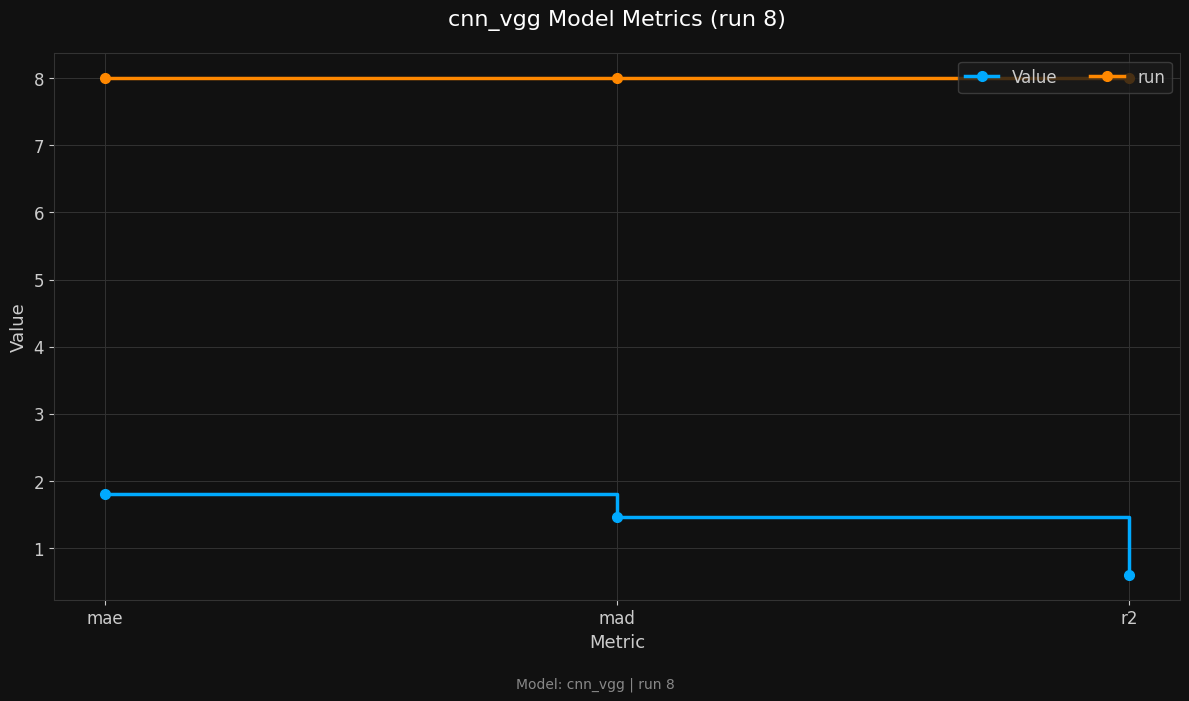

What position from the right is mad?

2